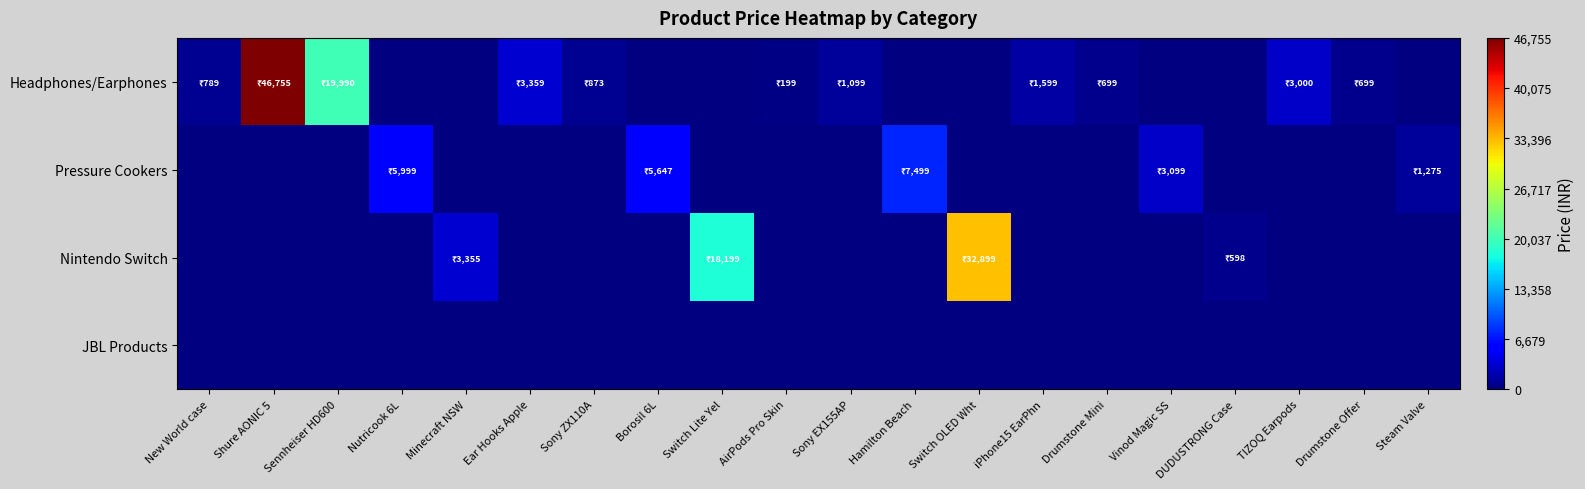

Rank the series by their maximum value, from highest to lowest.

Headphones/Earphones, Nintendo Switch, Pressure Cookers, JBL Products